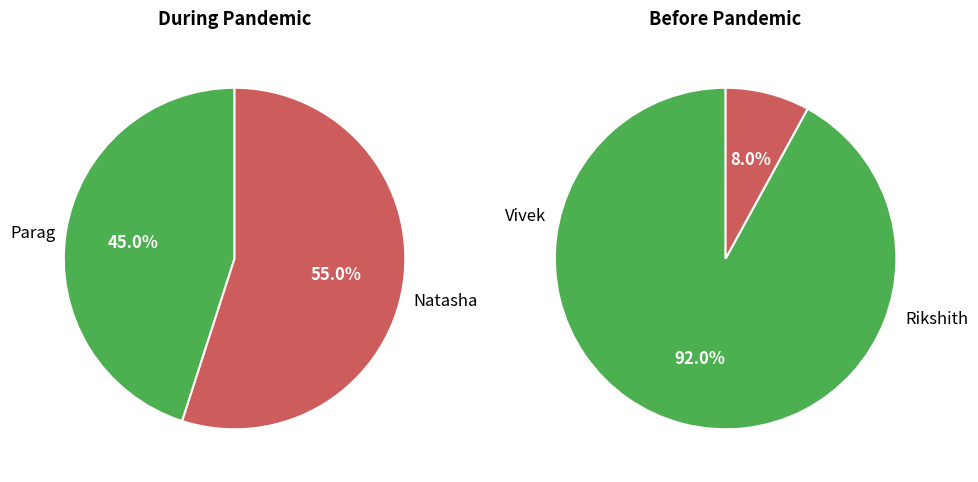

True or false: Natasha accounts for 54% of the total.

False